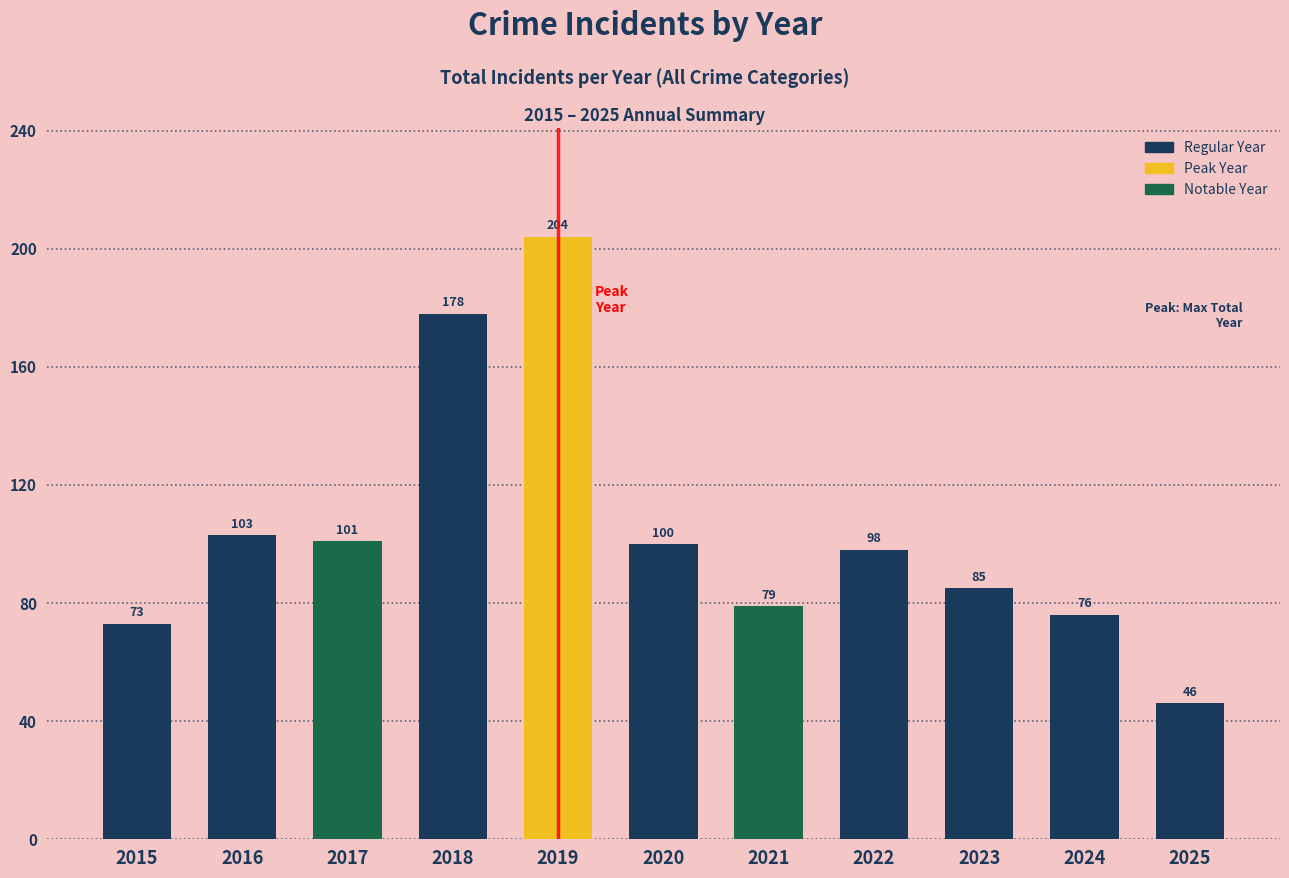

What is the sum of all values?

1143